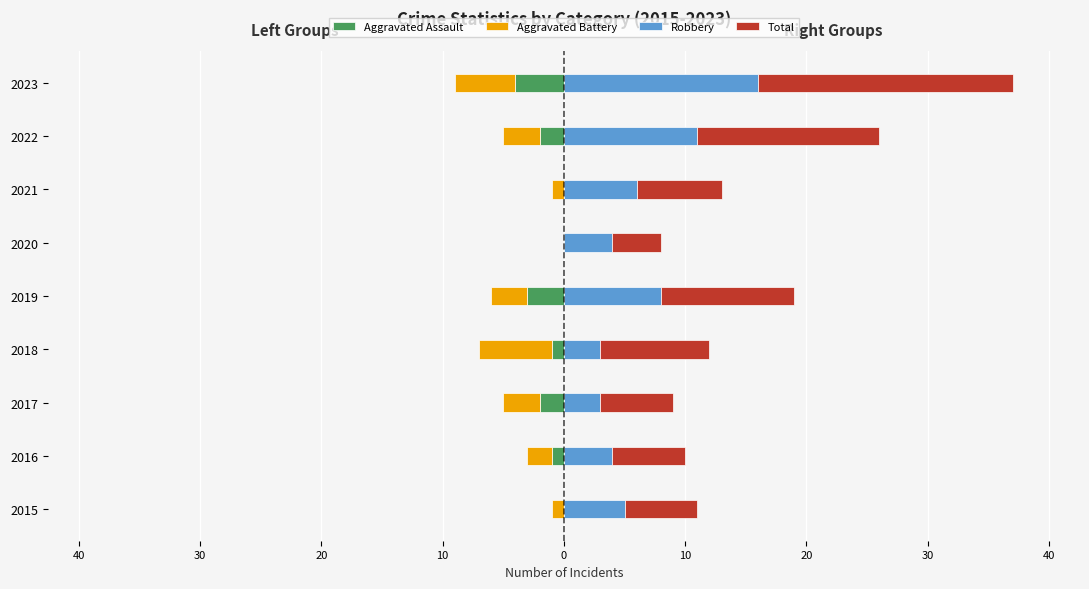

At how many categories does at least one series exceed 7?

4